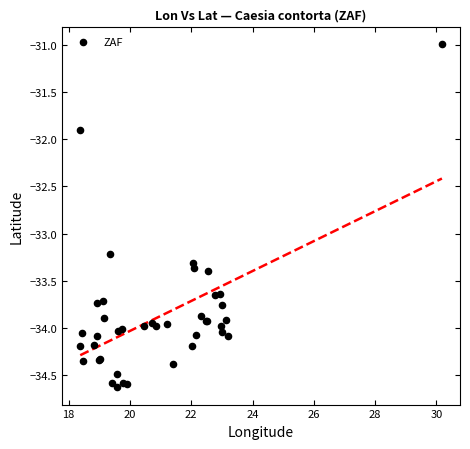

What Y value in the scatter plot is closest to -32?

-31.9